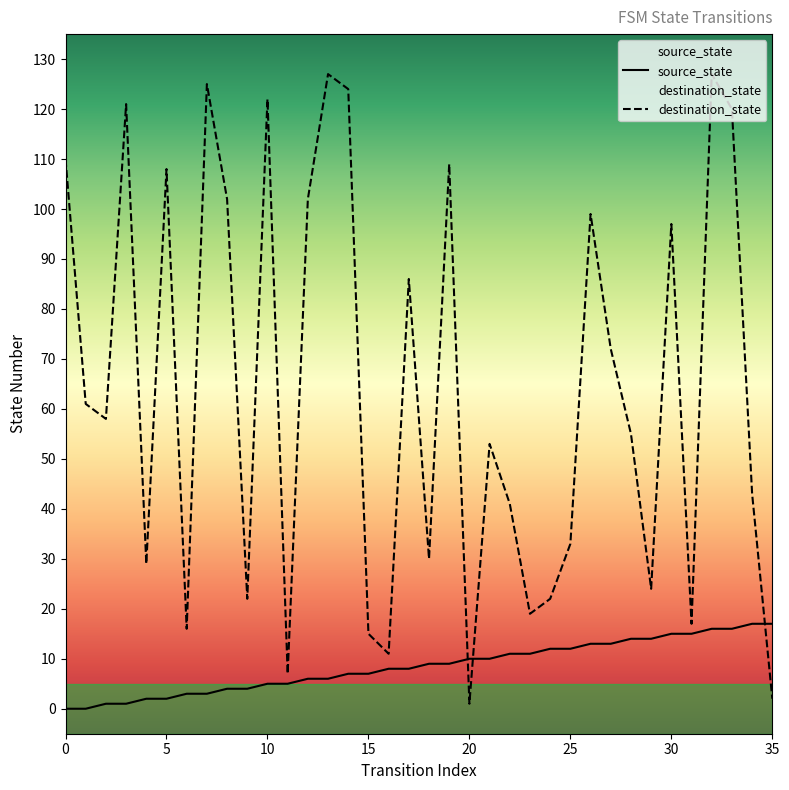

The value of source_state at 8 is 4. True or false?

True